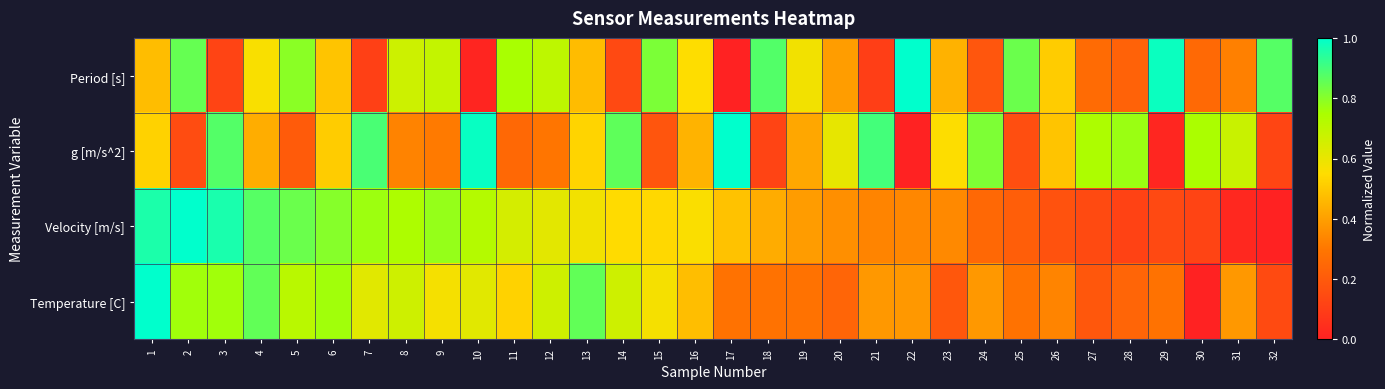

Which series has the widest spread of values?

Period [s]